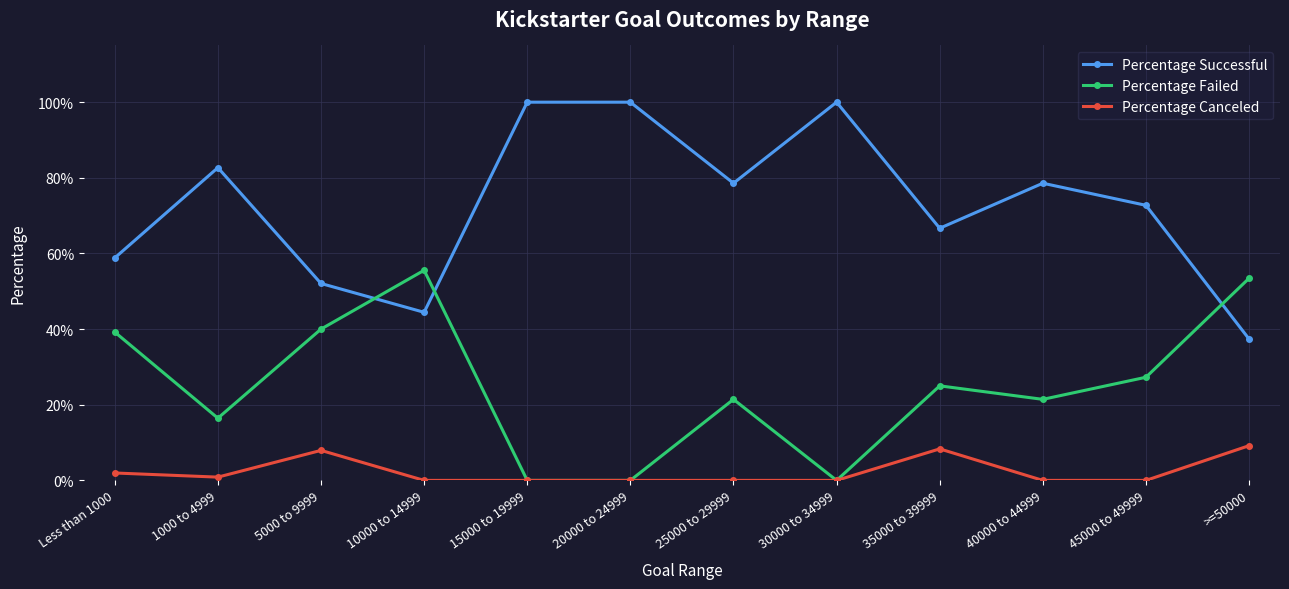

Which series has the widest spread of values?

Percentage Successful